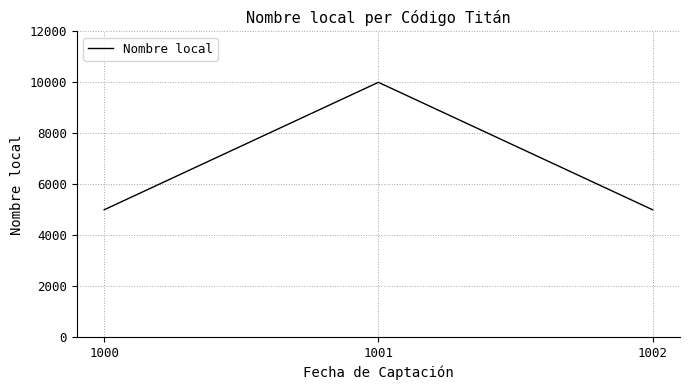

What is the sum of the values at 1001 and 1000?

15000